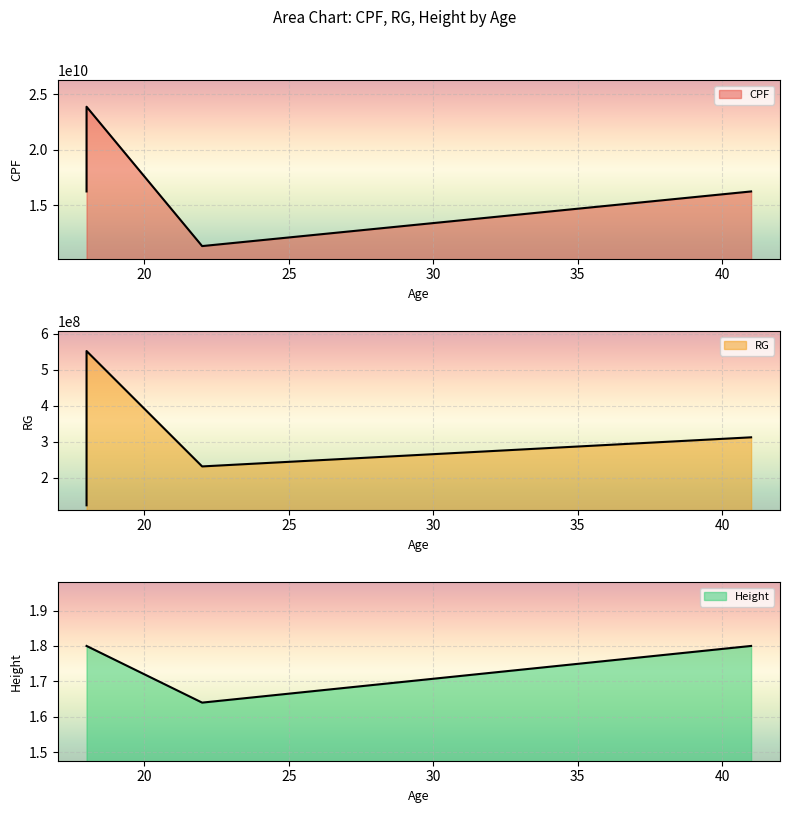

Which category has the highest value in the CPF series?

18